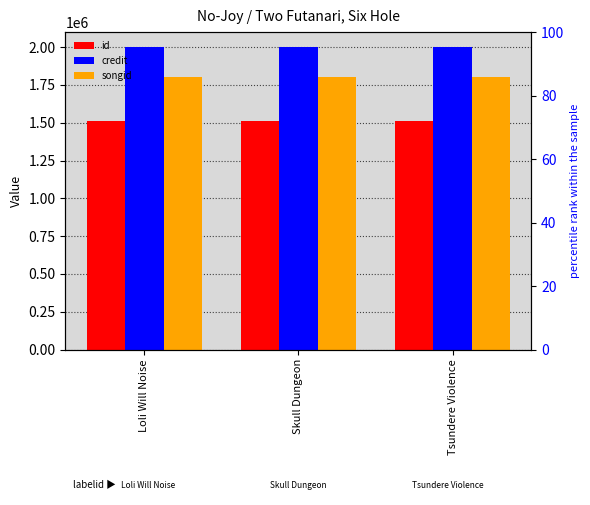

Rank the categories by id value from lowest to highest.

Loli Will Noise, Skull Dungeon, Tsundere Violence